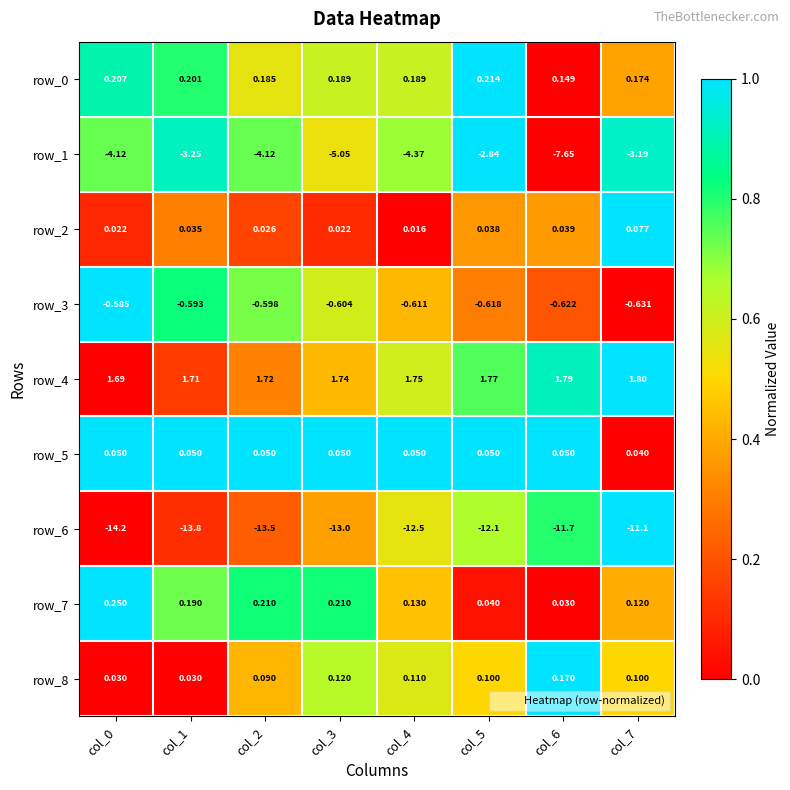

The row_2 series shows 0.0 at col_4. True or false?

True